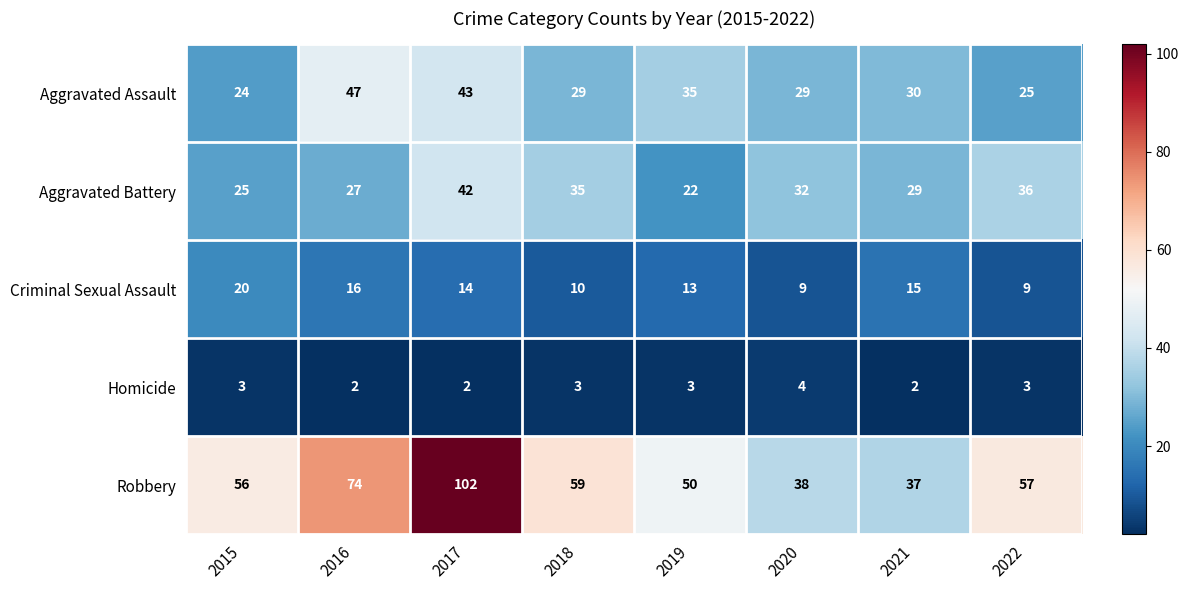

What is the spread (max minus min) of values at 2019?

47